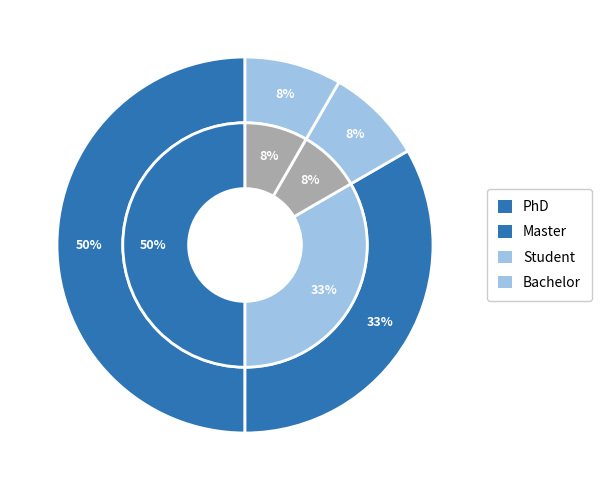

What percentage is the Master slice, to the nearest percent?

33%